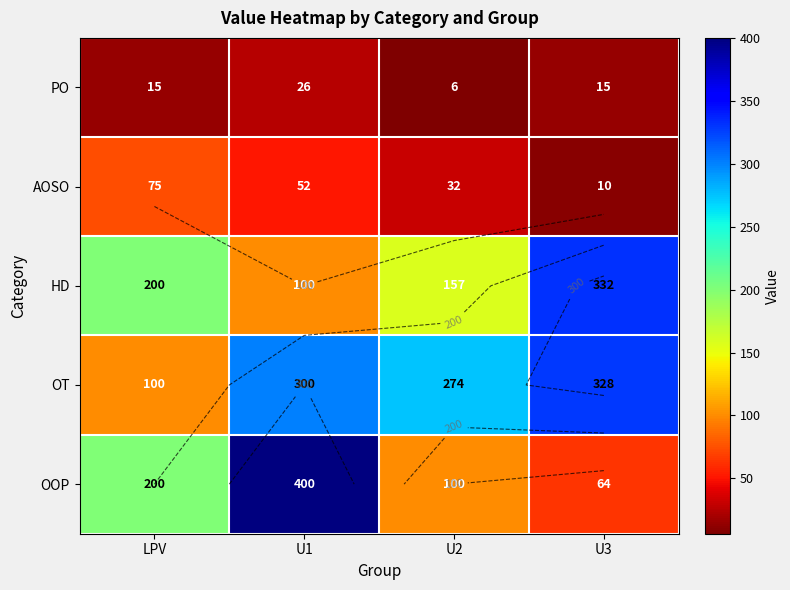

How many distinct data groups are displayed?

5